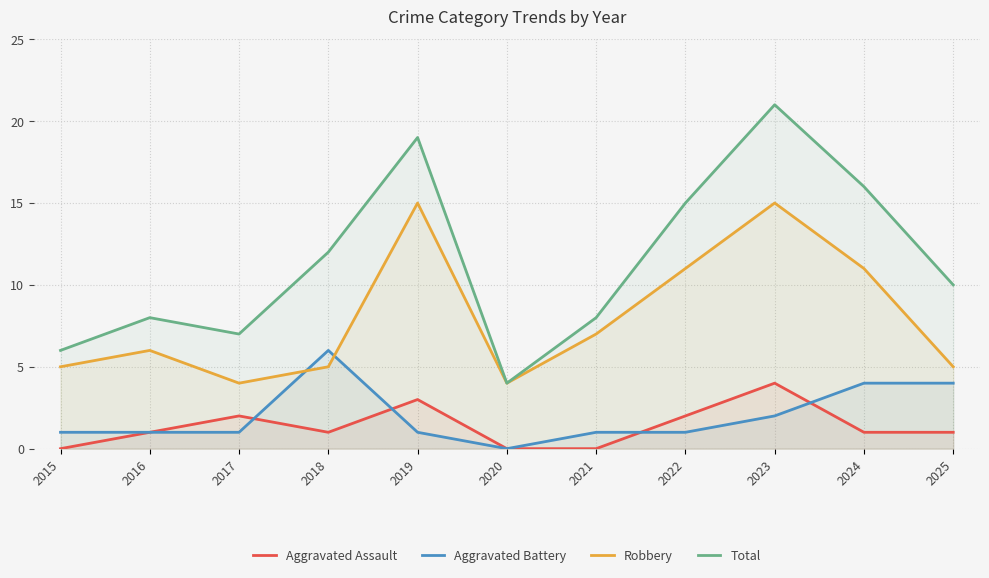

What is the difference between the Robbery values at 2015 and 2019?

10